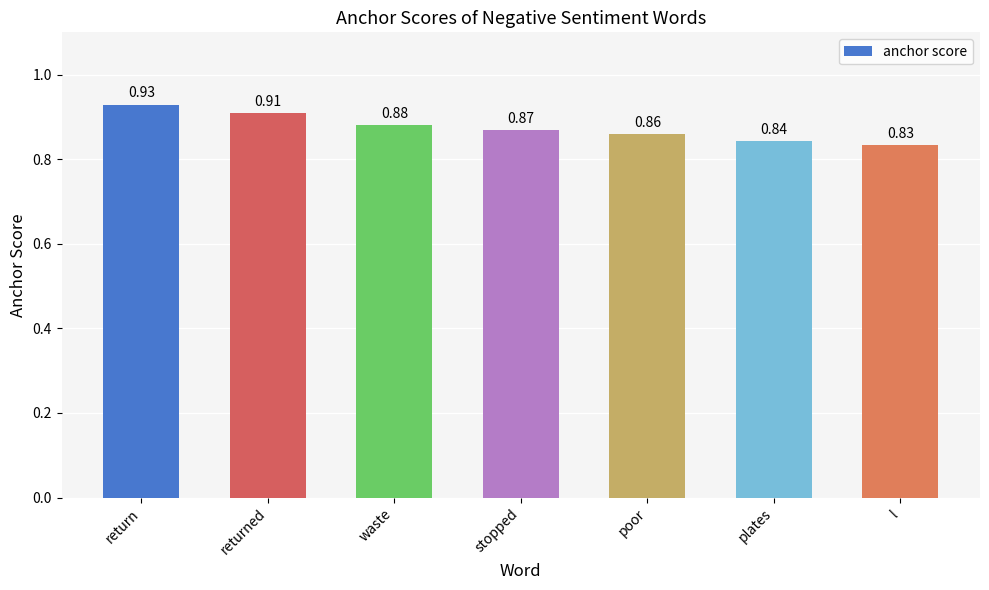

Which category has the highest value across all series?

return